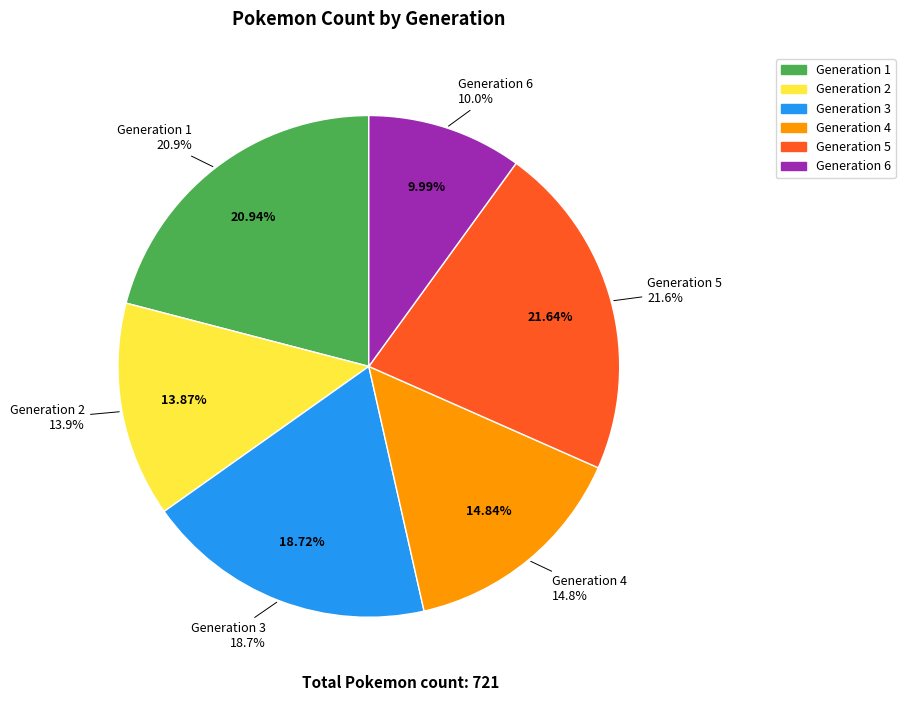

What percentage is the Generation 2 slice, to the nearest percent?

14%